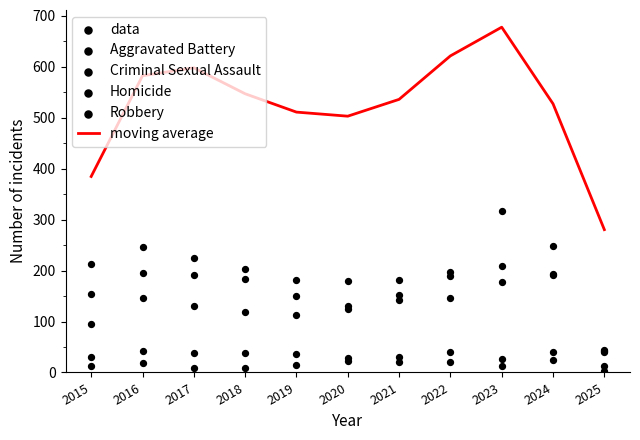

Which series contains the highest Y value?

moving average